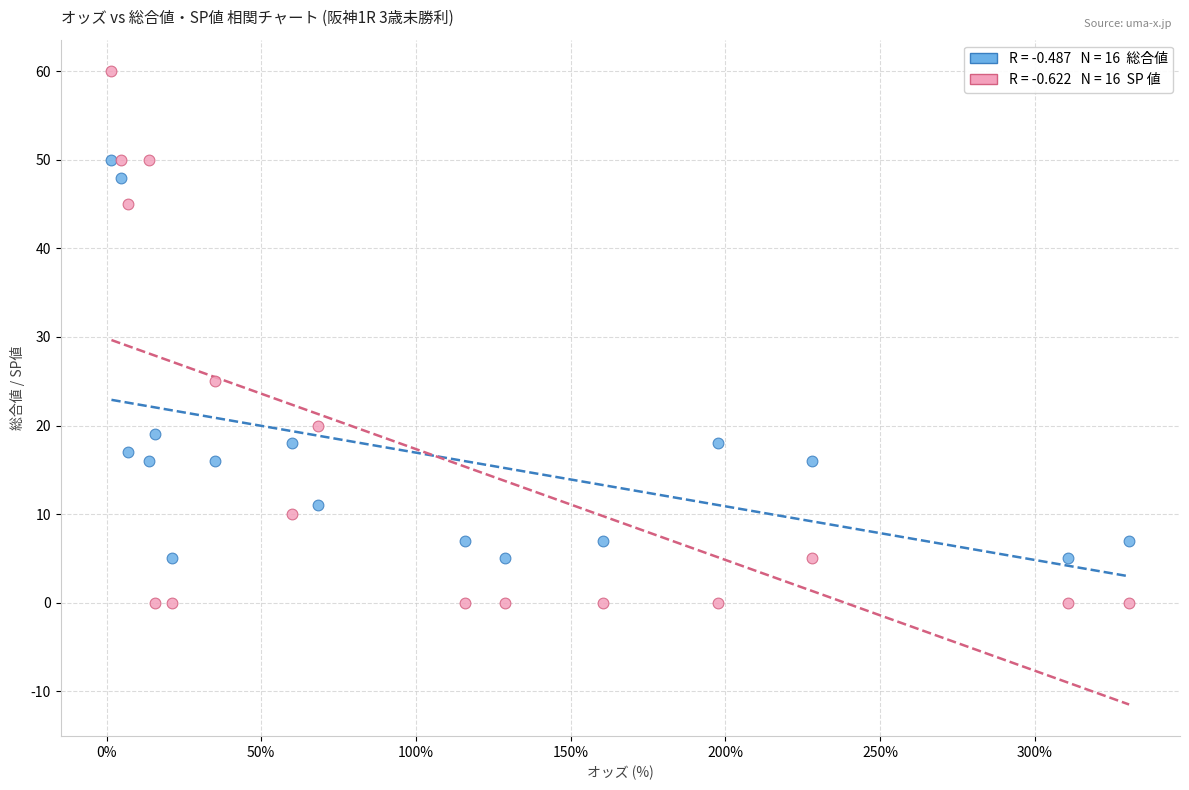

Across all series, what Y value is closest to 30?

25